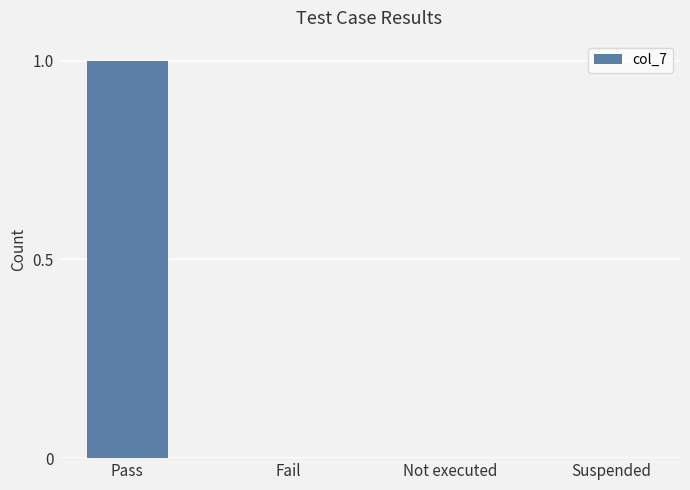

The chart shows a value of 0 at Not executed. True or false?

True